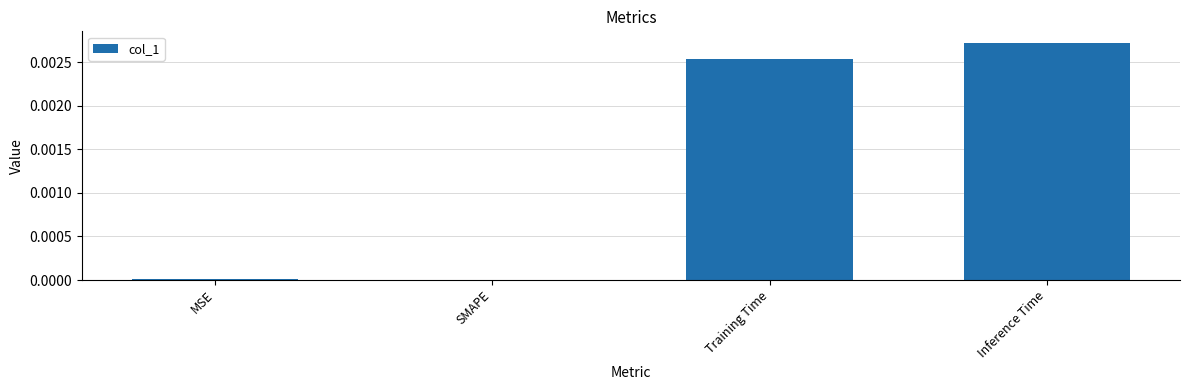

Which has a higher value, SMAPE or Inference Time?

Inference Time